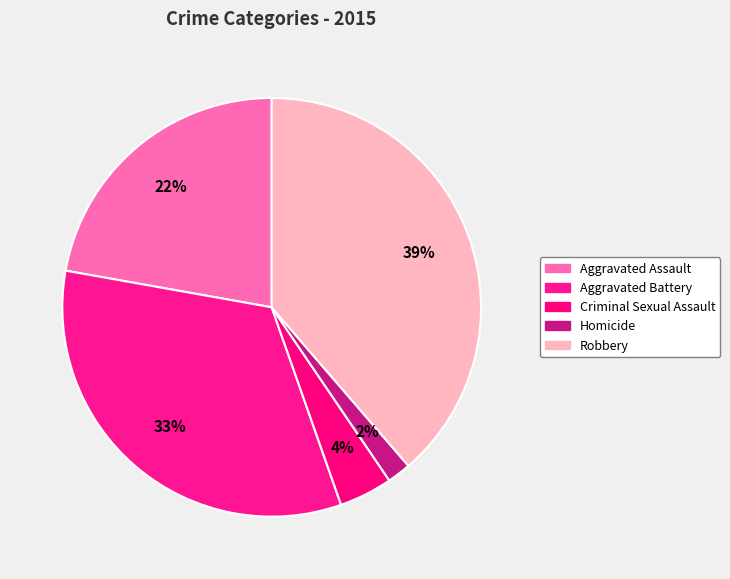

Between Aggravated Assault and Aggravated Battery, which is larger?

Aggravated Battery